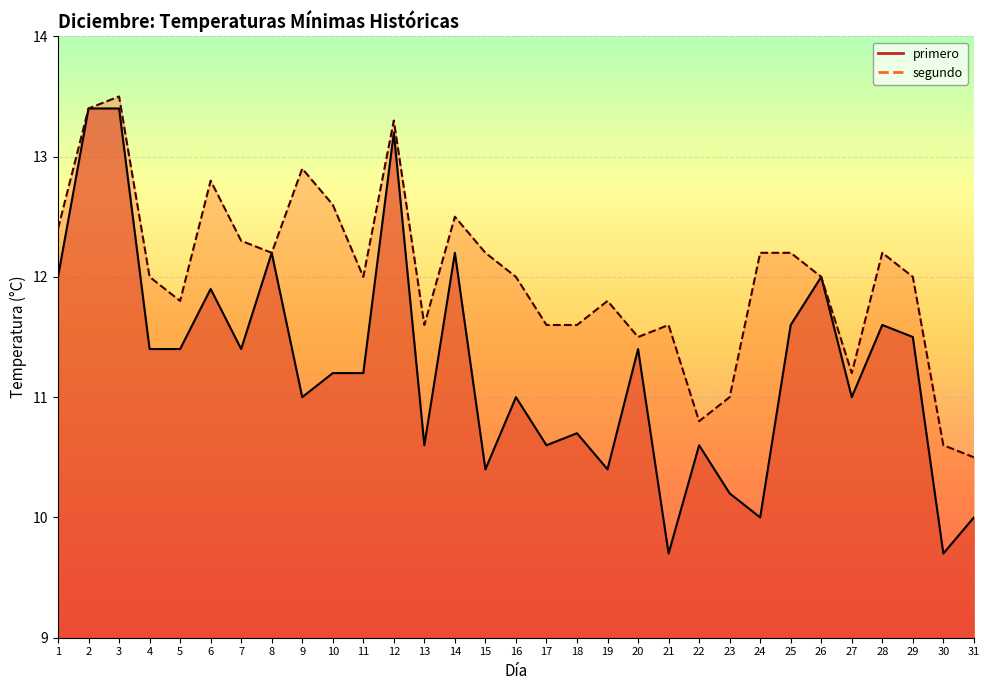

How many data points in segundo are less than 12?

12